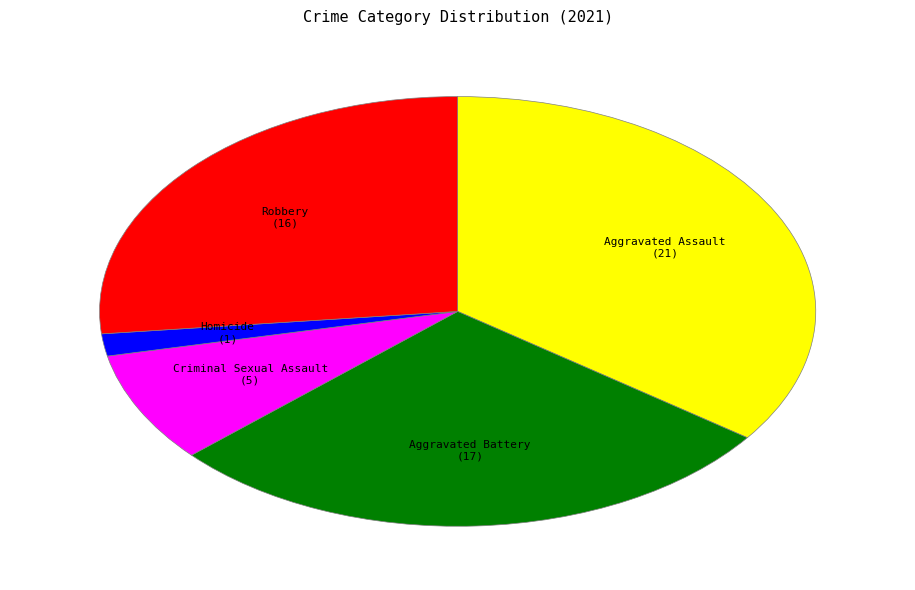

How many segments does this pie chart have?

5